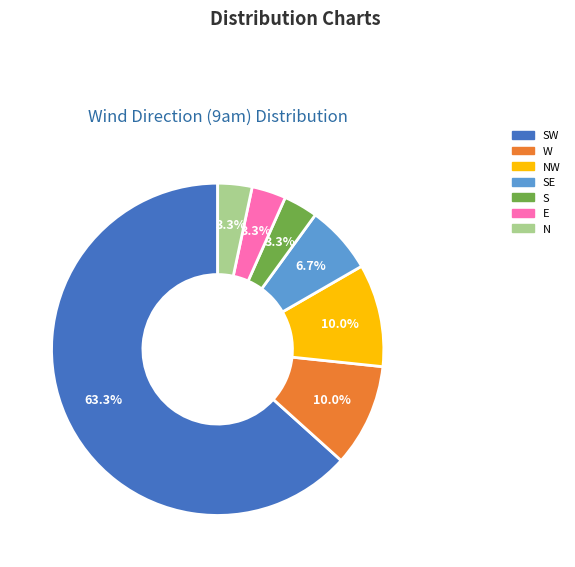

Count the number of slices in the pie.

7